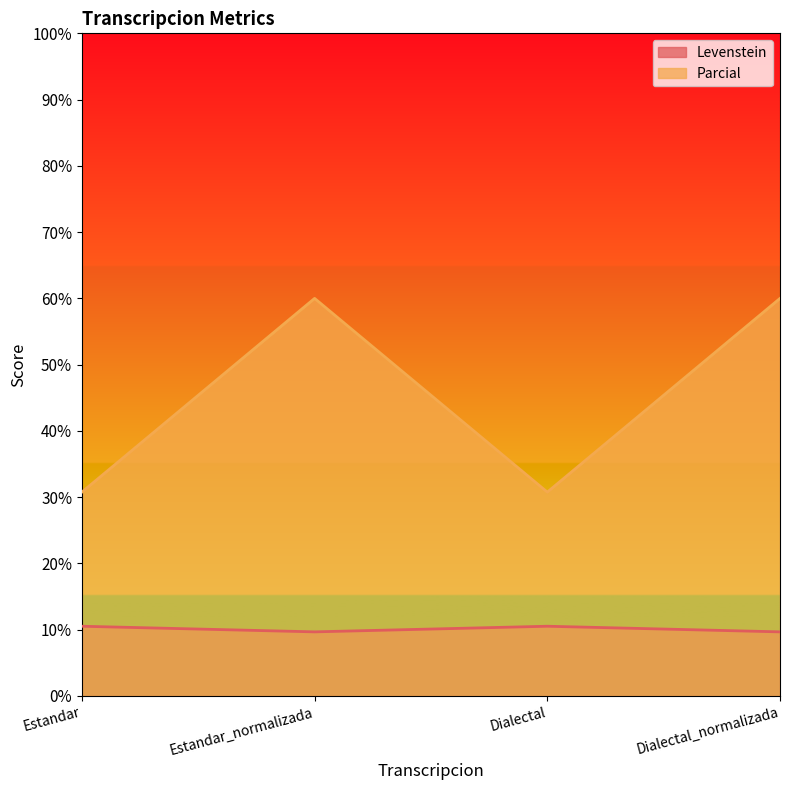

What is the sum of the Levenstein values at Dialectal and Dialectal_normalizada?

20.2